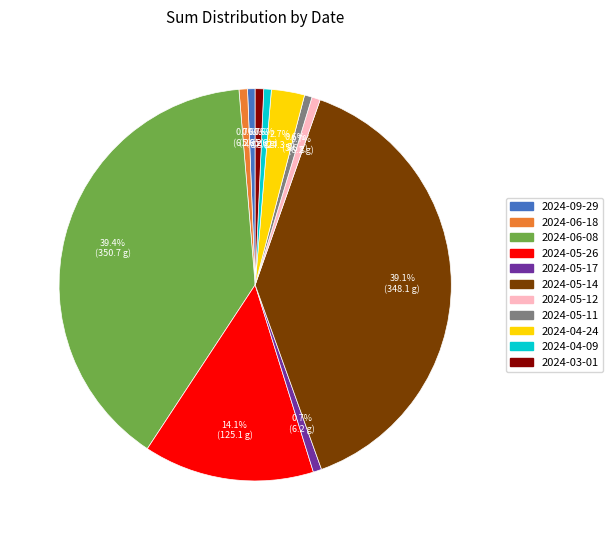

How many segments does this pie chart have?

11